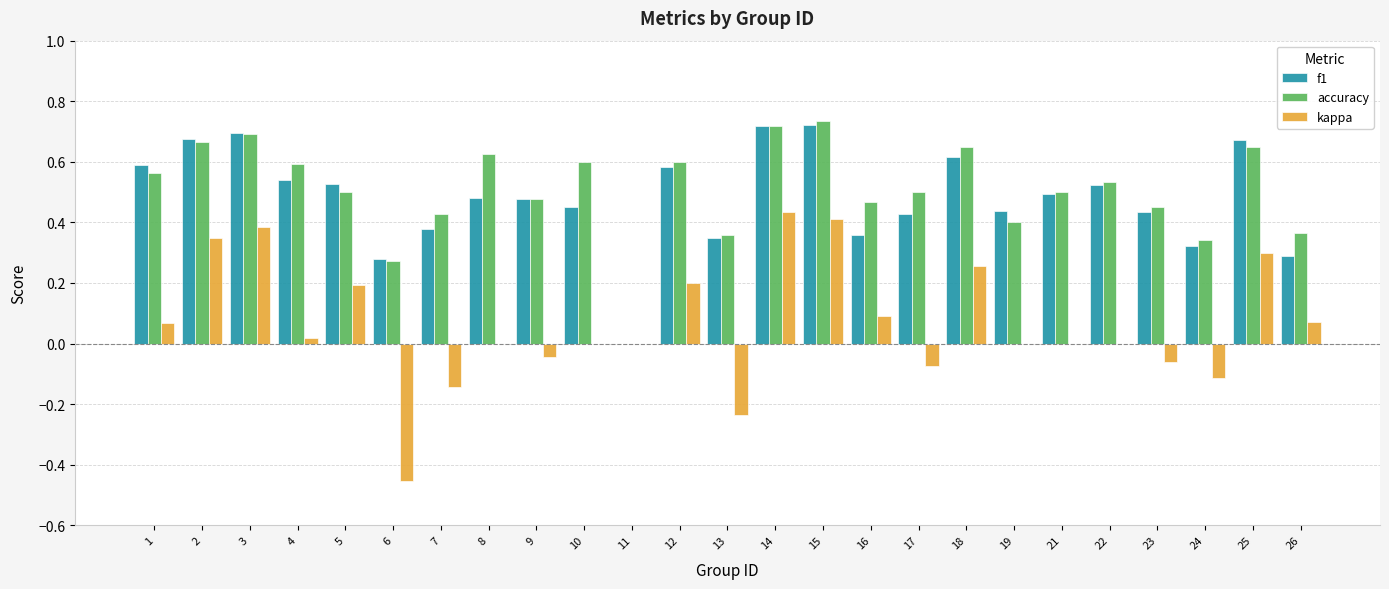

Is the value of accuracy at 6 greater than the value of f1 at 1?

No